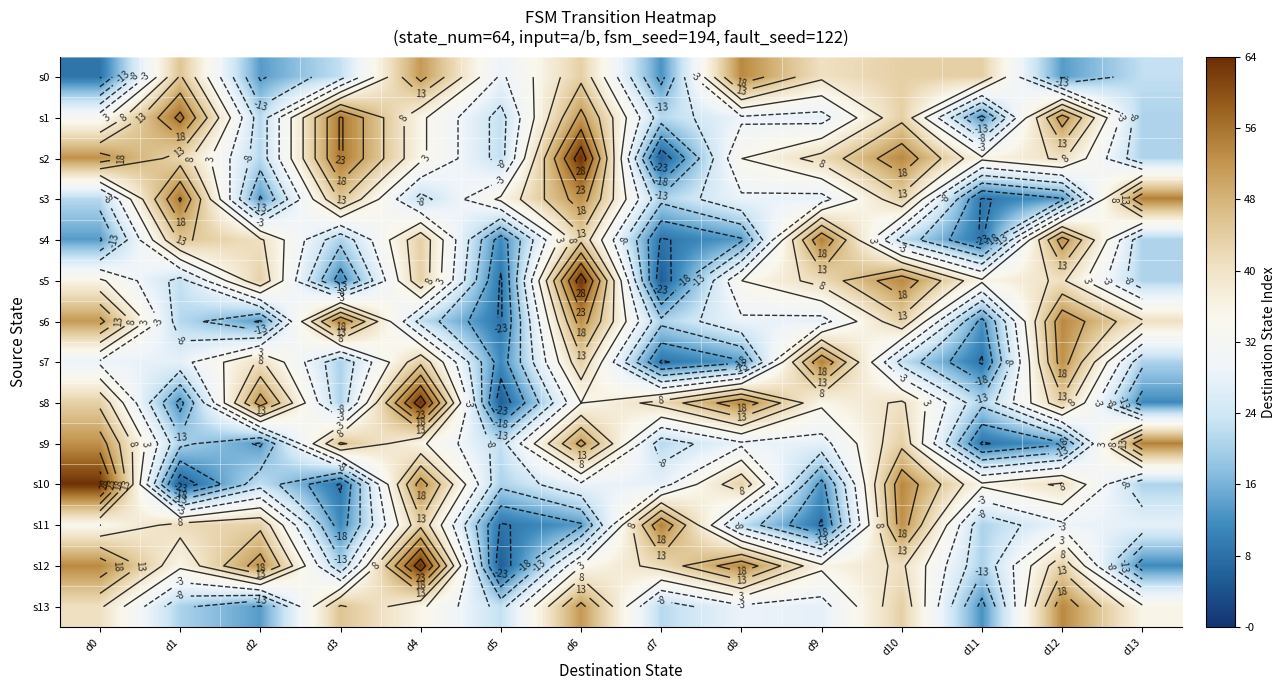

Which series has the largest range (max minus min)?

s2